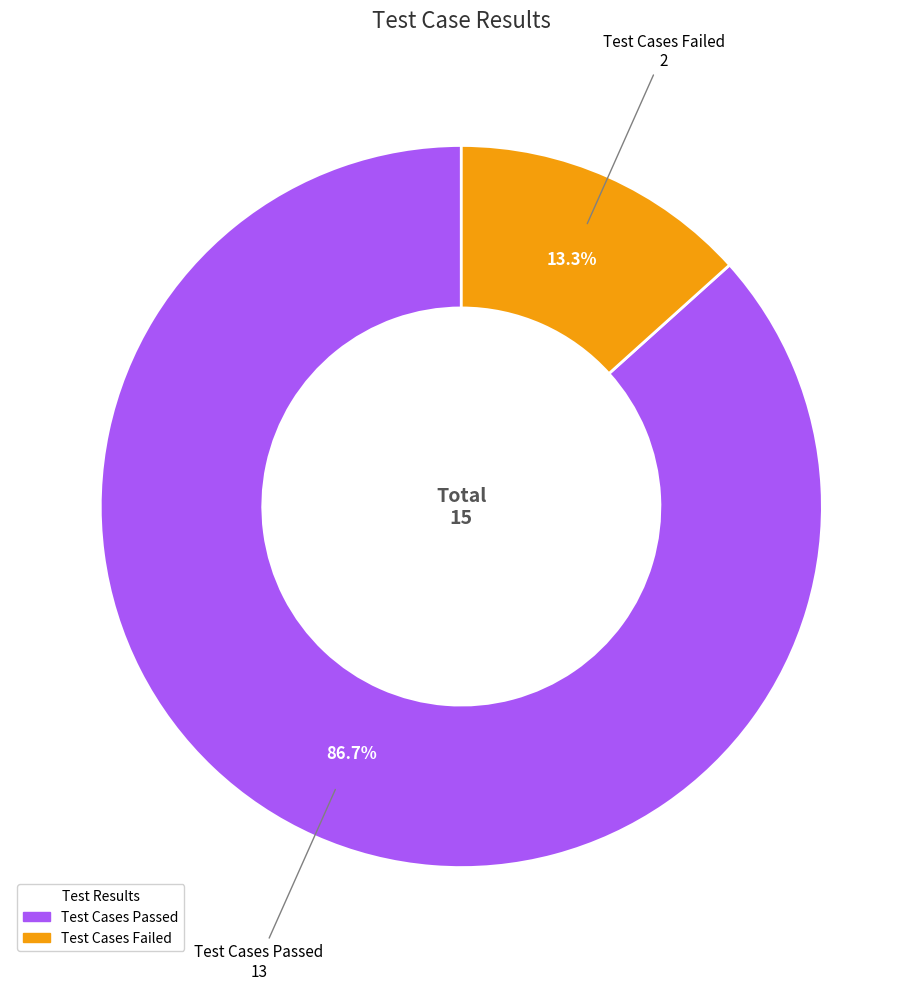

How much of the chart is everything except Test Cases Passed?

13.3%